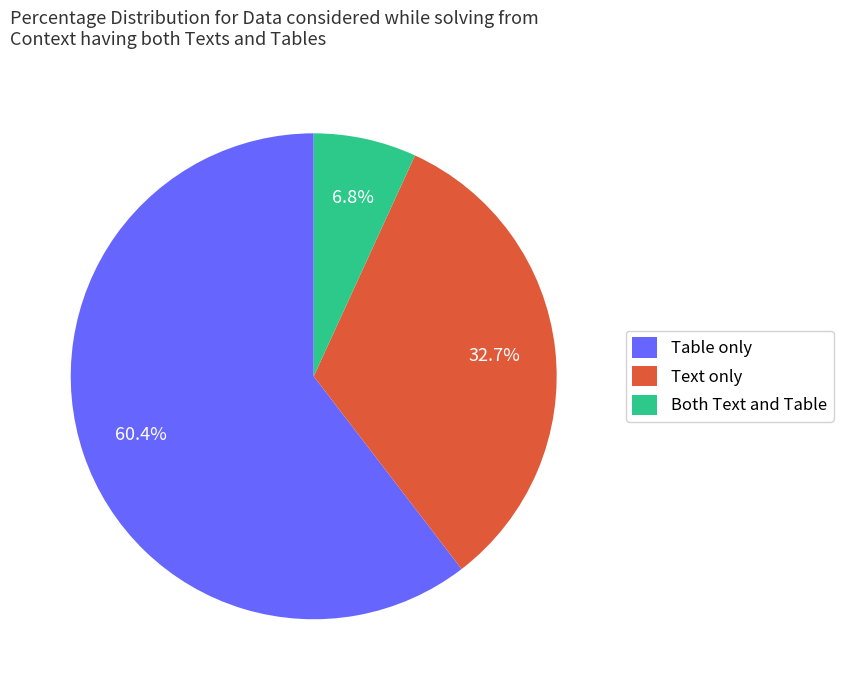

How many segments does this pie chart have?

3